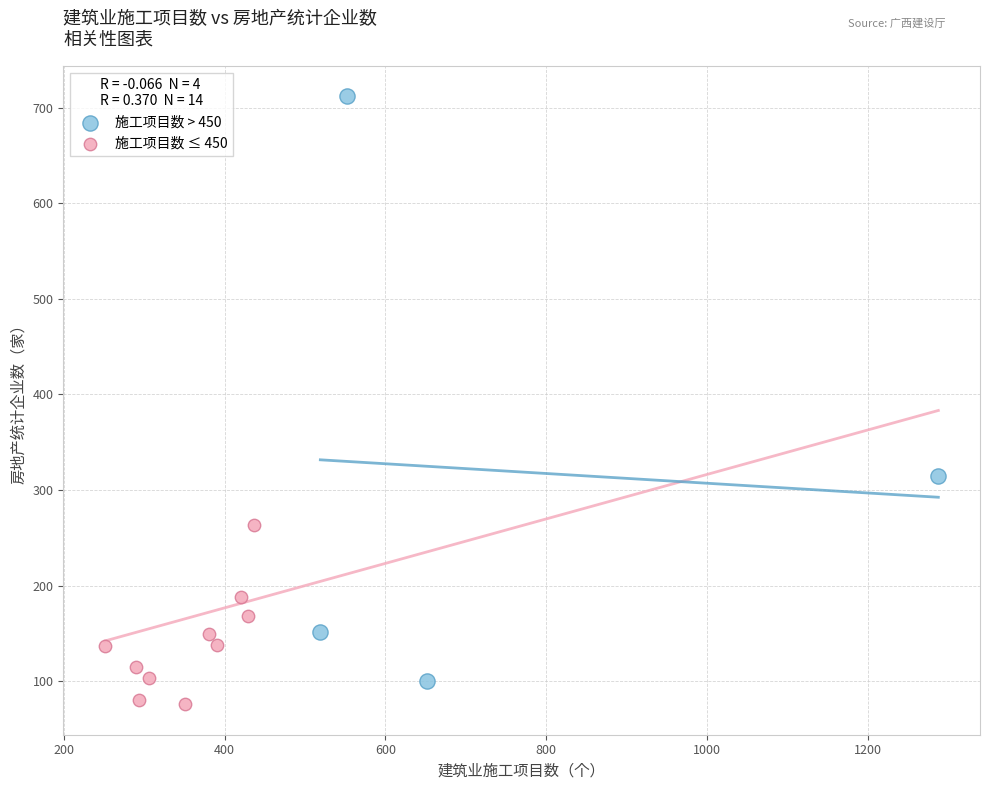

Which series contains the lowest Y value?

施工项目数 ≤ 450